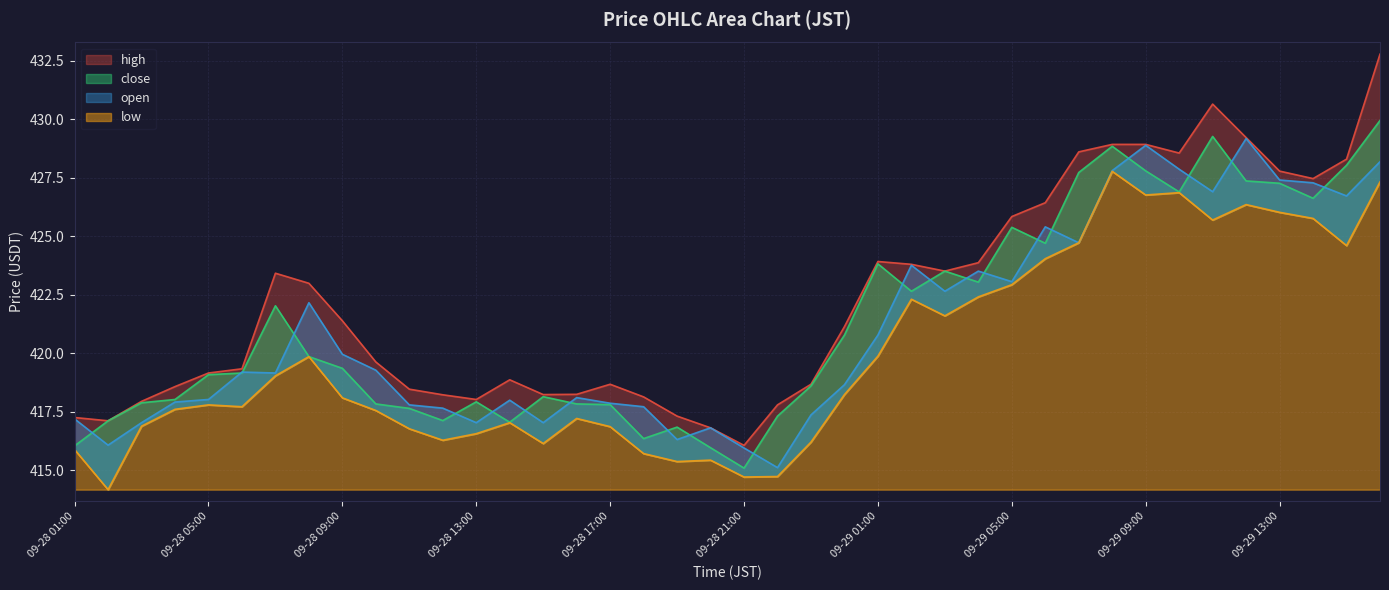

What position from the right is 09-29 08:00?

9